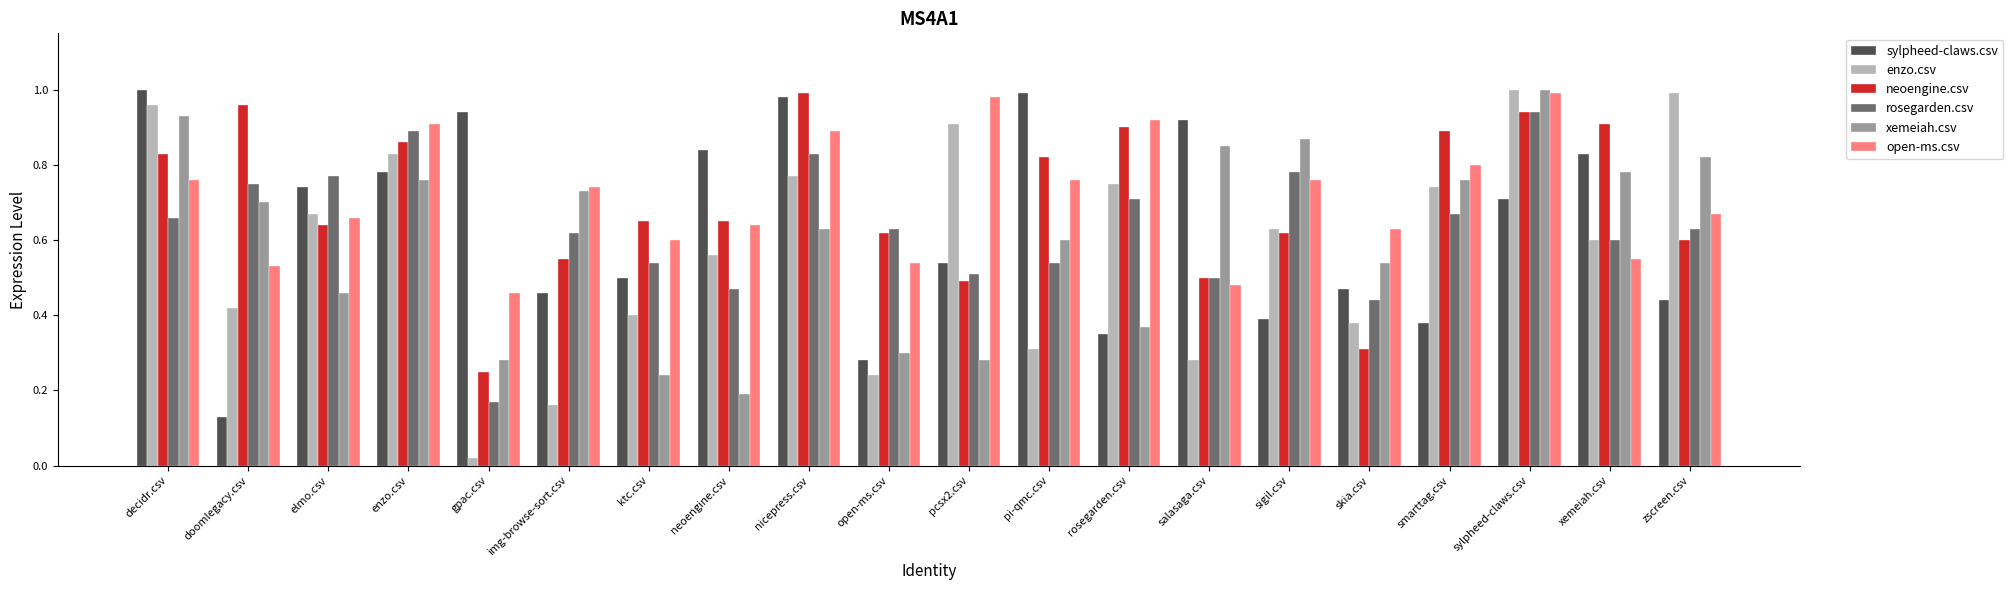

At which category is the sum across all series the highest?

sylpheed-claws.csv